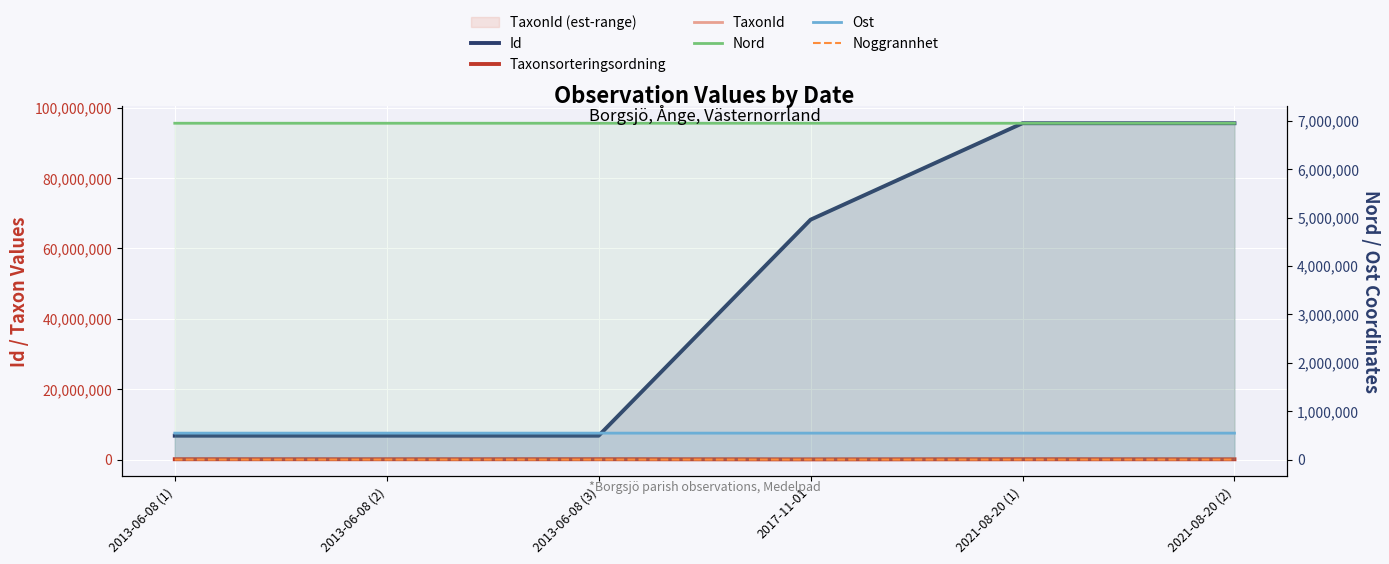

What is the difference between the maximum and minimum values in the TaxonId series?

239033